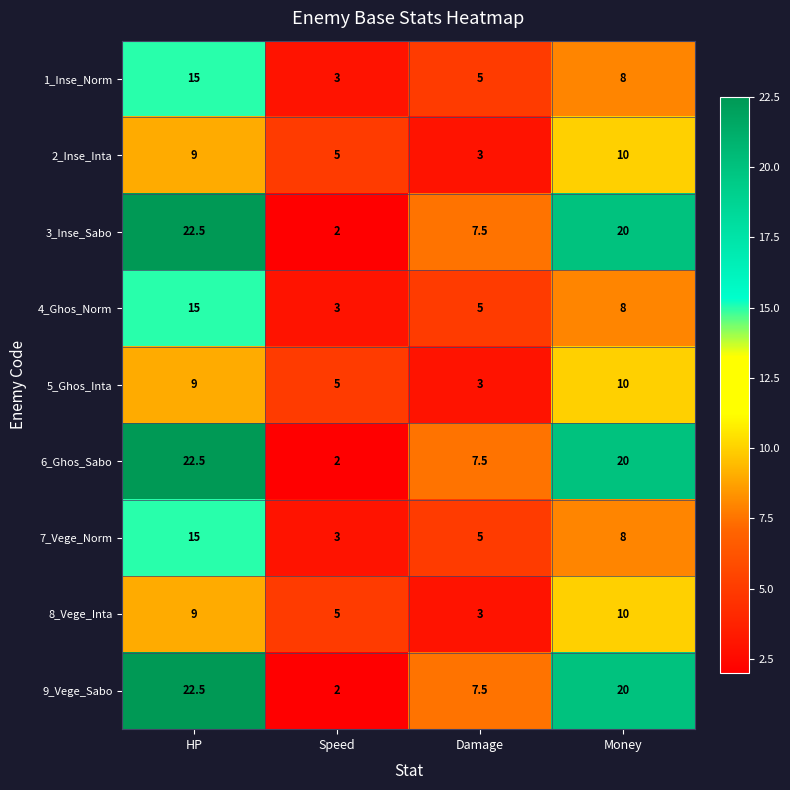

Count the number of data series in this chart.

9